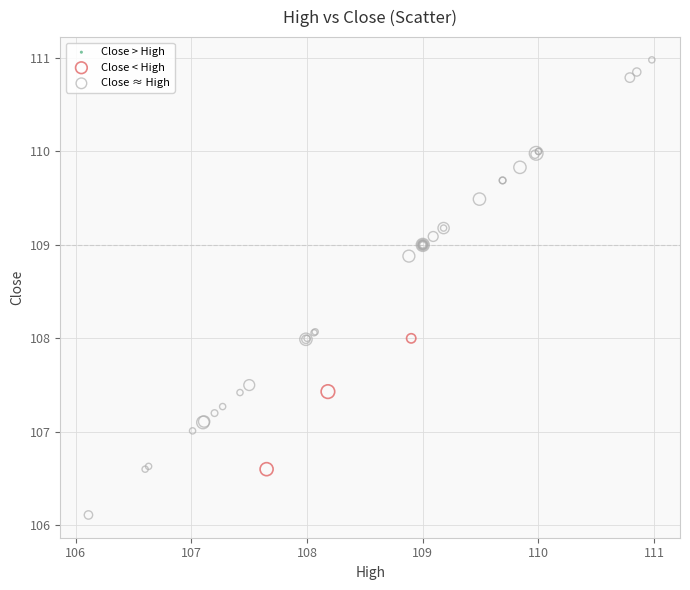

Which series contains the lowest Y value?

Close ≈ High